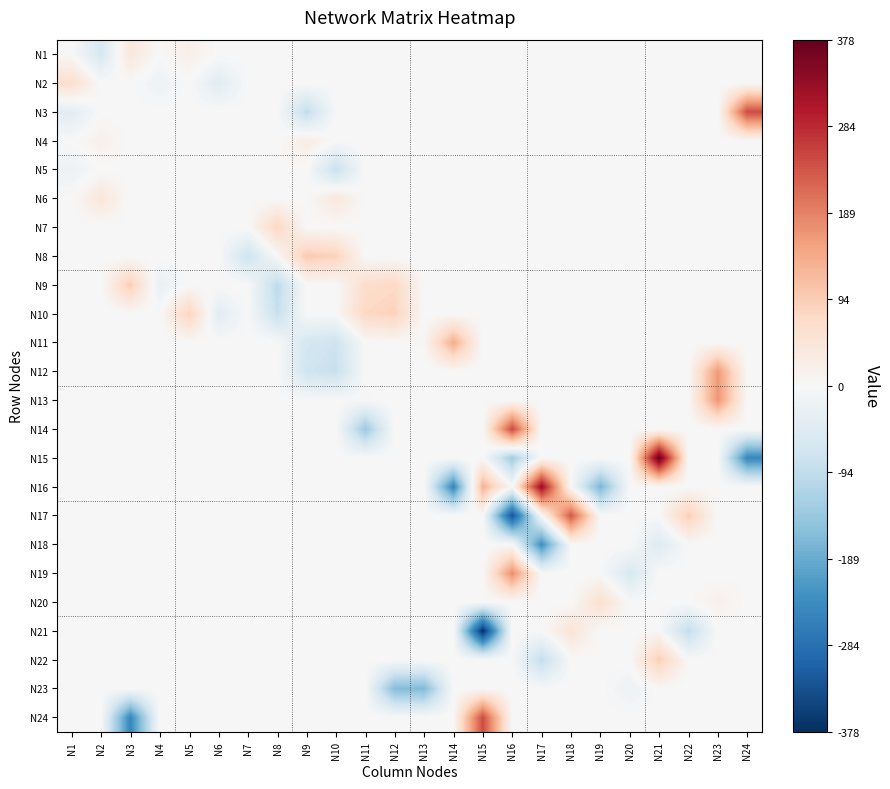

Count the number of data series in this chart.

24